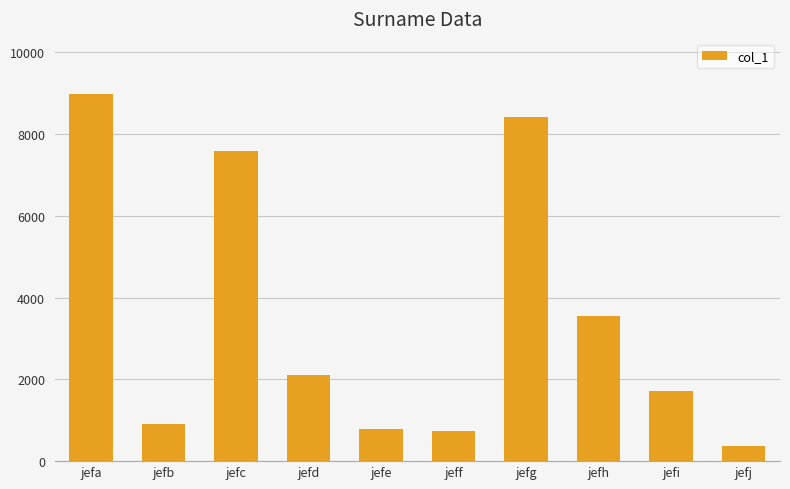

Count the number of categories in the chart.

10